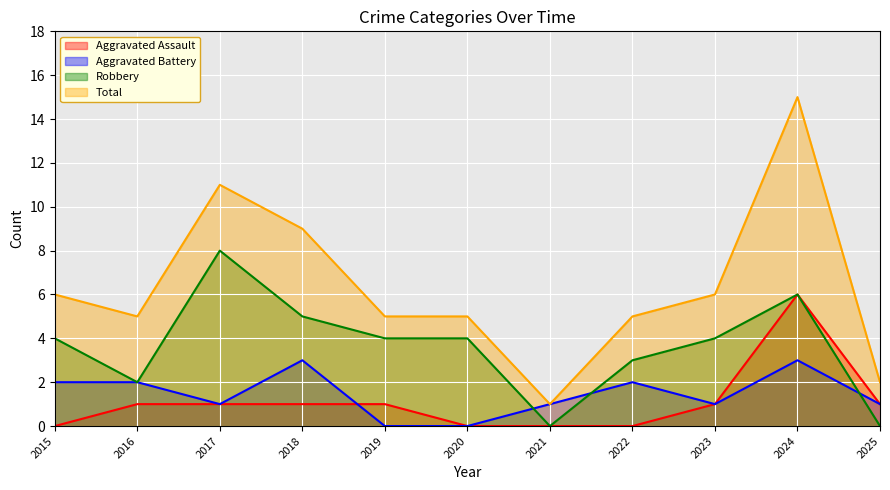

Which has a higher value, 2015 or 2020?

2015